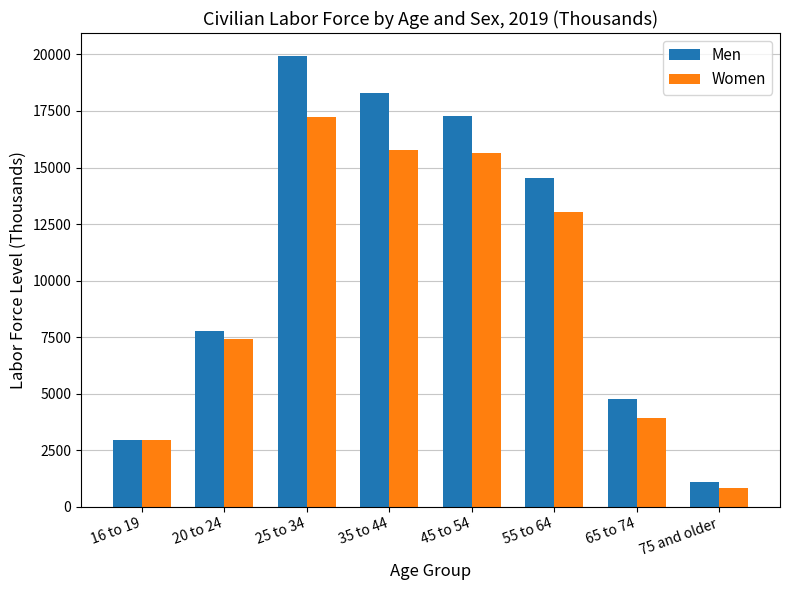

What is the difference between the highest and lowest values at 45 to 54?

1643